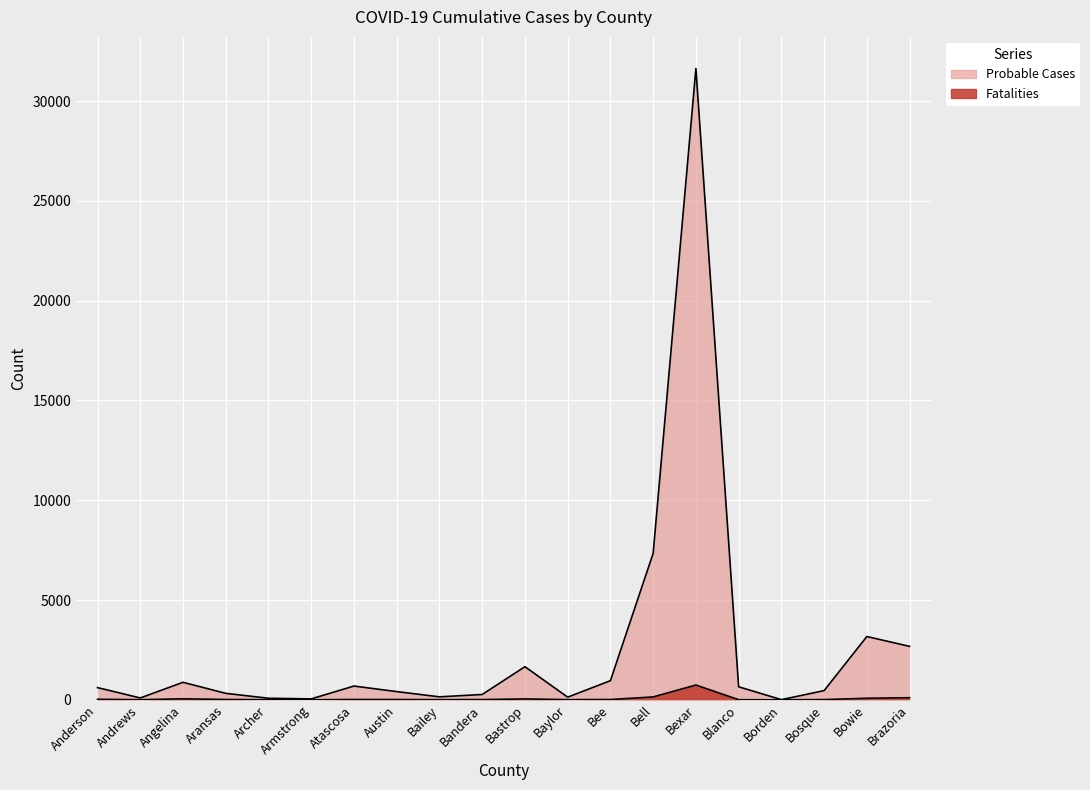

What is the difference between the second highest and second lowest values in the Probable Cases series?

7294